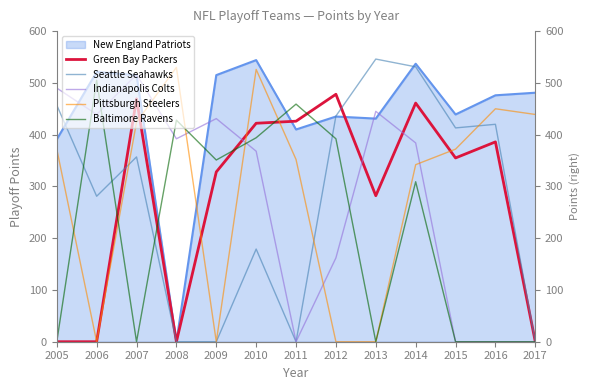

Which category has the lowest value in the Seattle Seahawks series?

2008